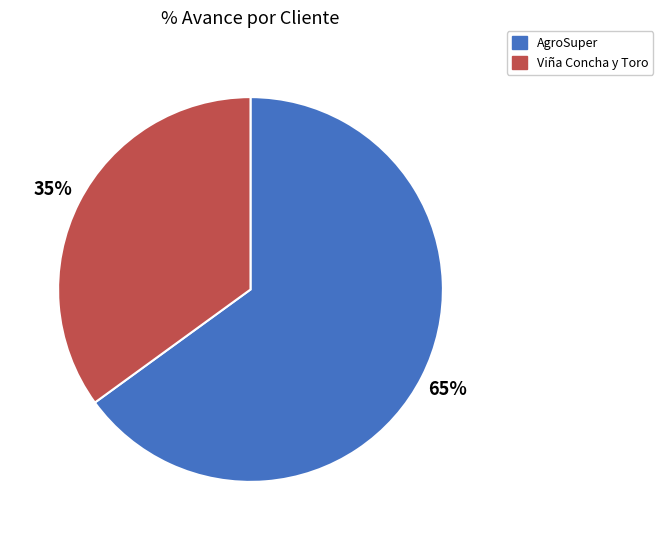

Count the number of slices in the pie.

2